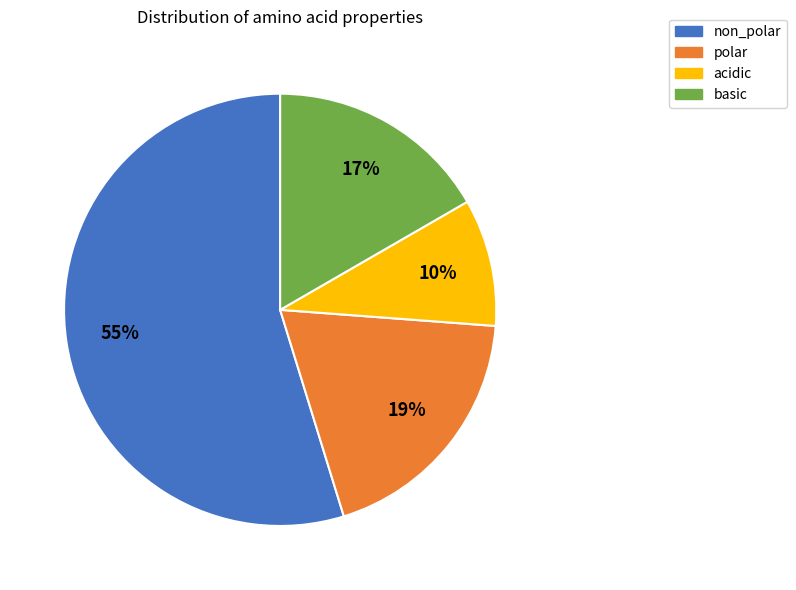

To the nearest percent, what percentage of the pie is basic?

17%